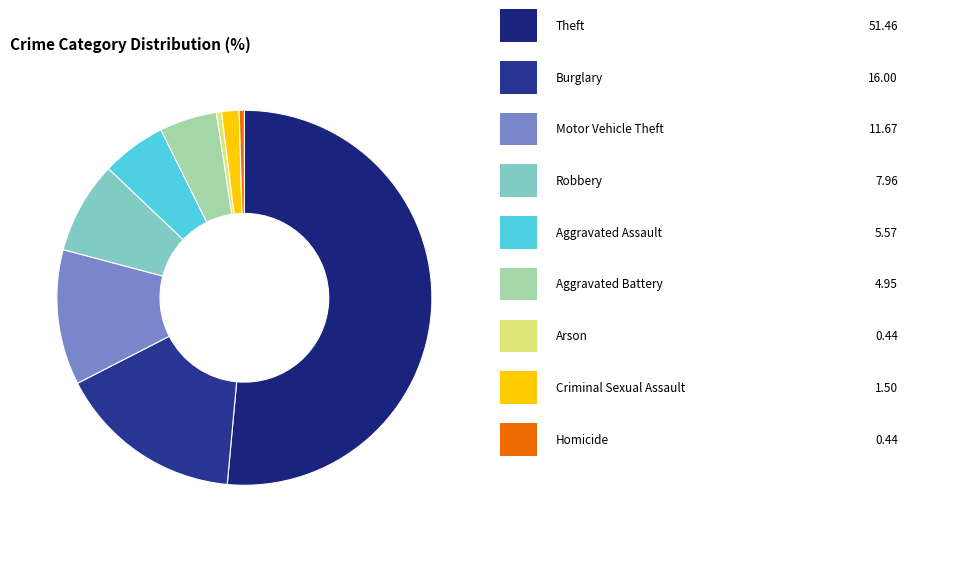

Count the number of slices in the pie.

9